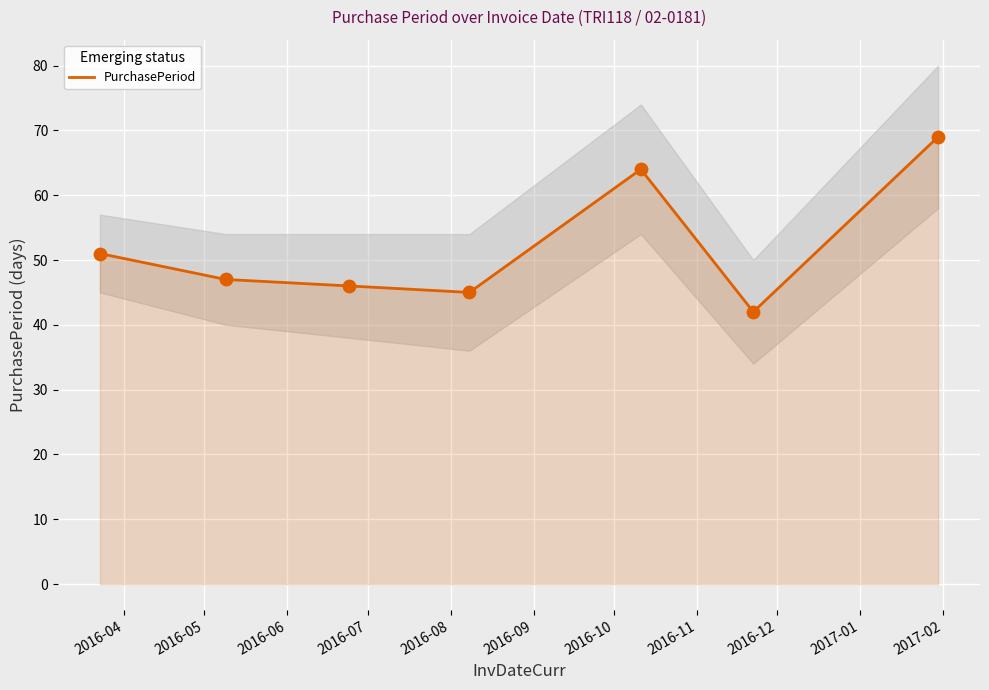

What is the maximum value for PurchasePeriod?

69